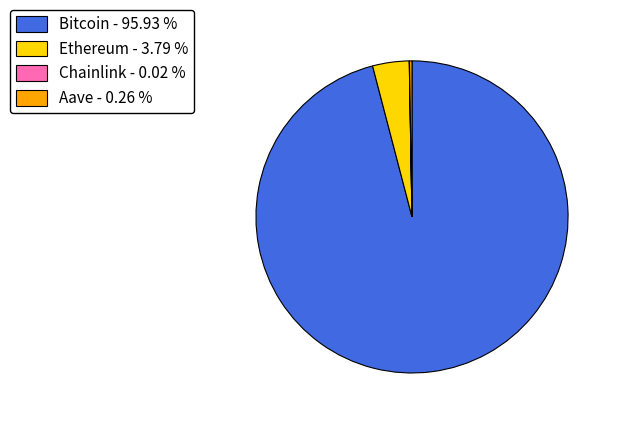

Between Ethereum - 3.79 % and Bitcoin - 95.93 %, which is larger?

Bitcoin - 95.93 %